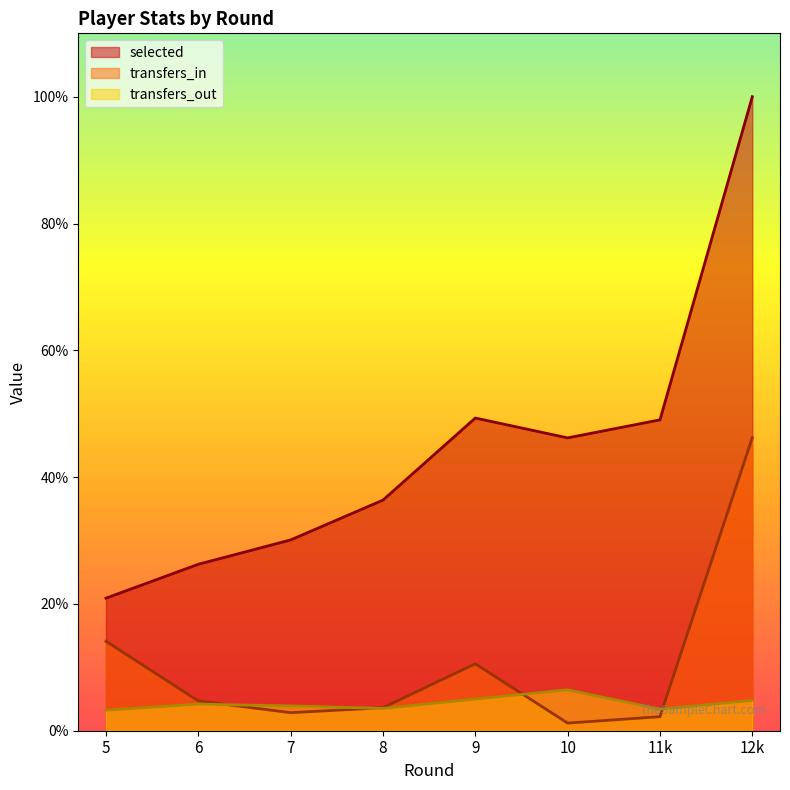

How many data points does each series have?

8